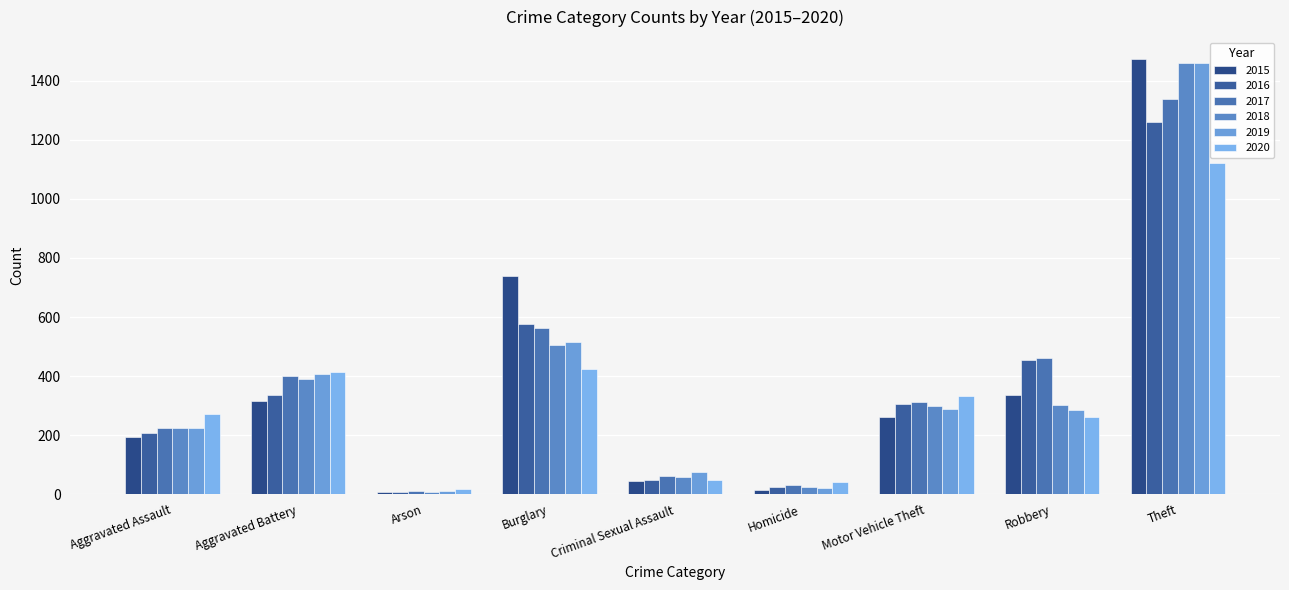

At which label does 2017 reach its minimum?

Arson